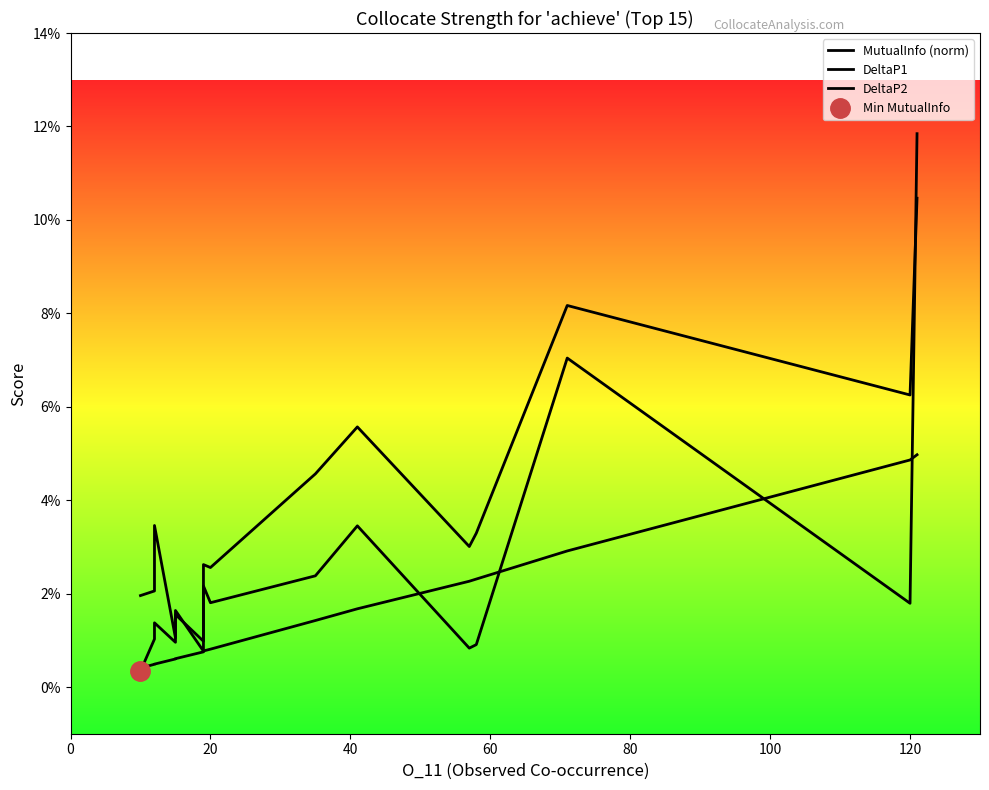

What is the sum of all MutualInfo (norm) values?

0.5